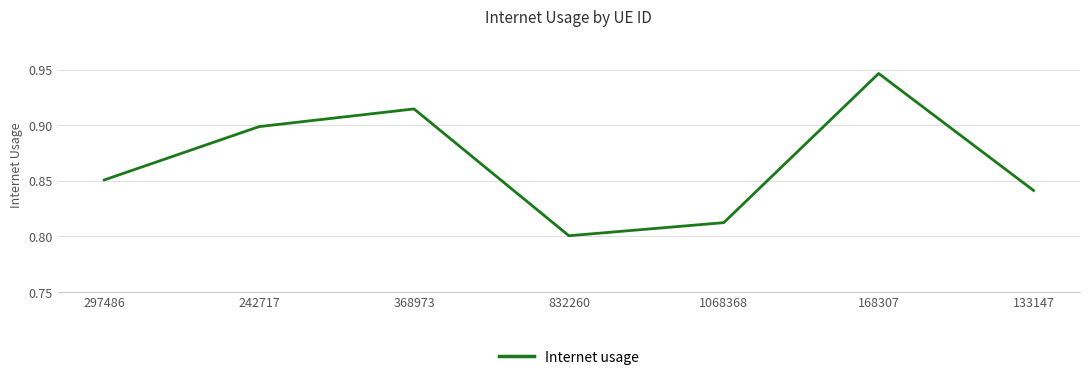

At which category does the chart reach its peak across all series?

168307